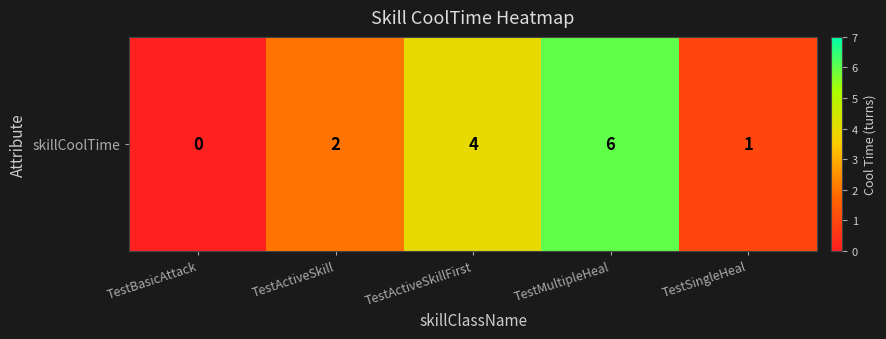

Is it true that the value at TestMultipleHeal is 6?

True